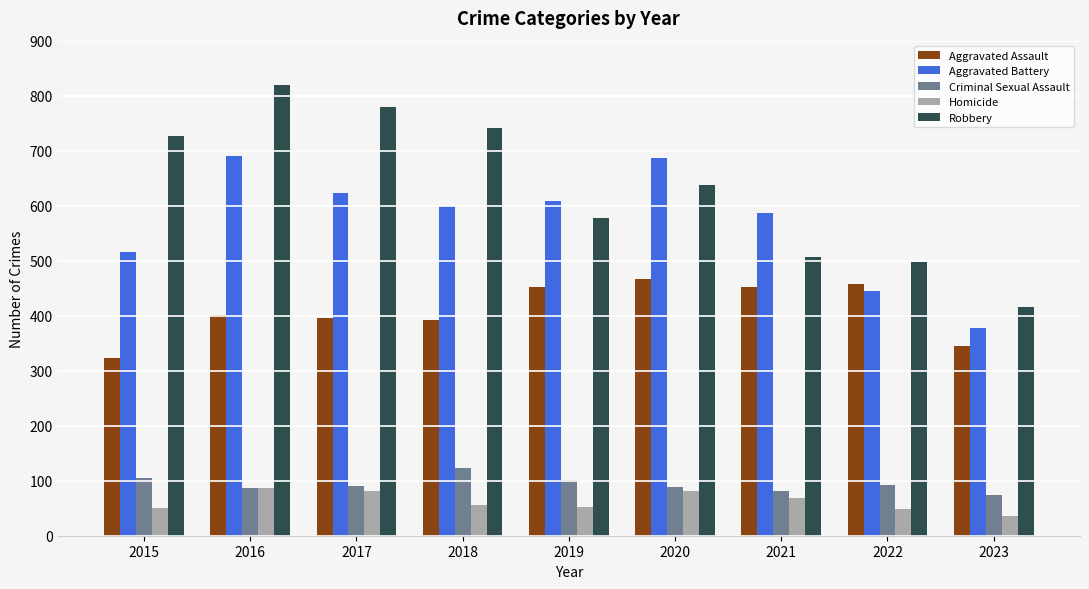

Where is Aggravated Battery nearest to the value 534?

2015